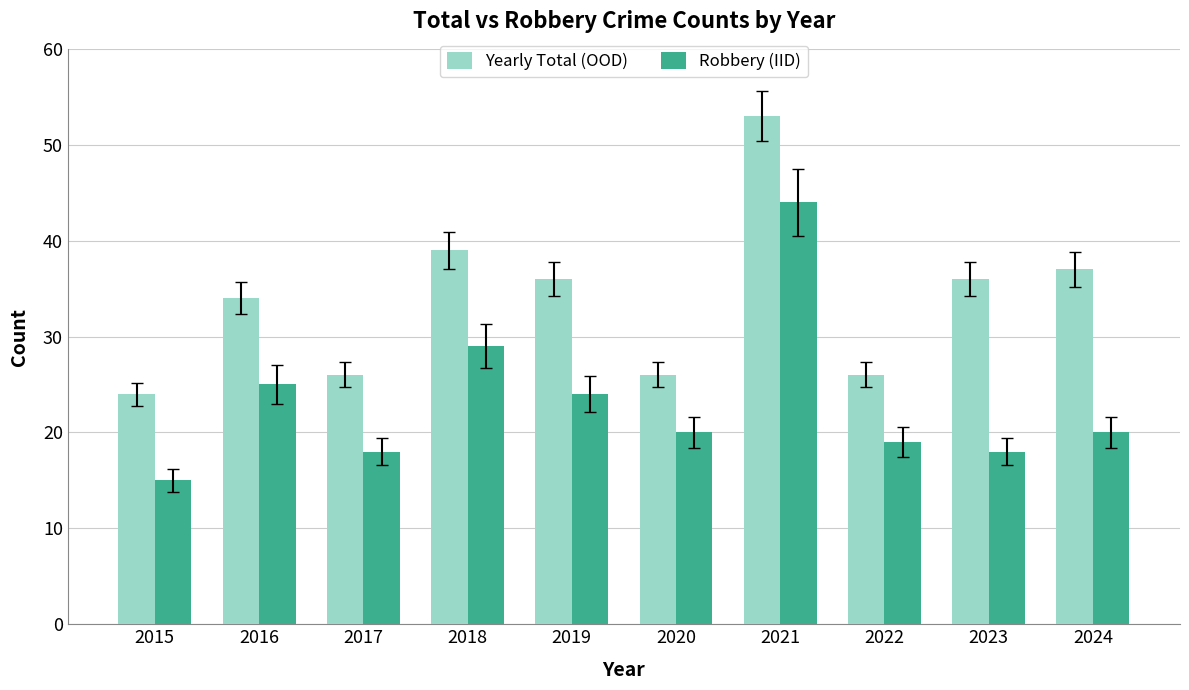

What value does the Yearly Total (OOD) series have at 2020, to the nearest 10?

30